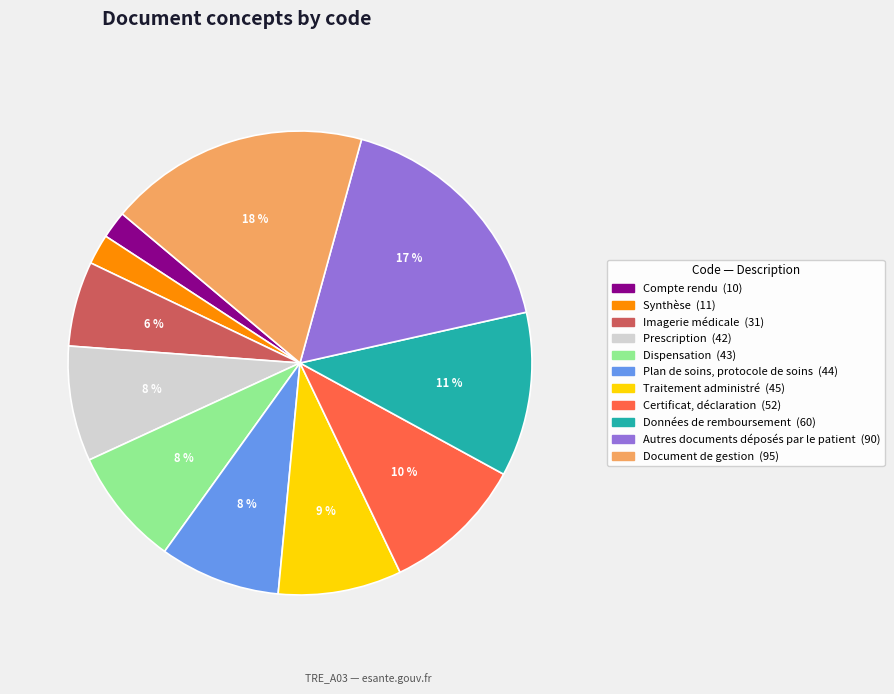

Which slice is the largest?

Document de gestion